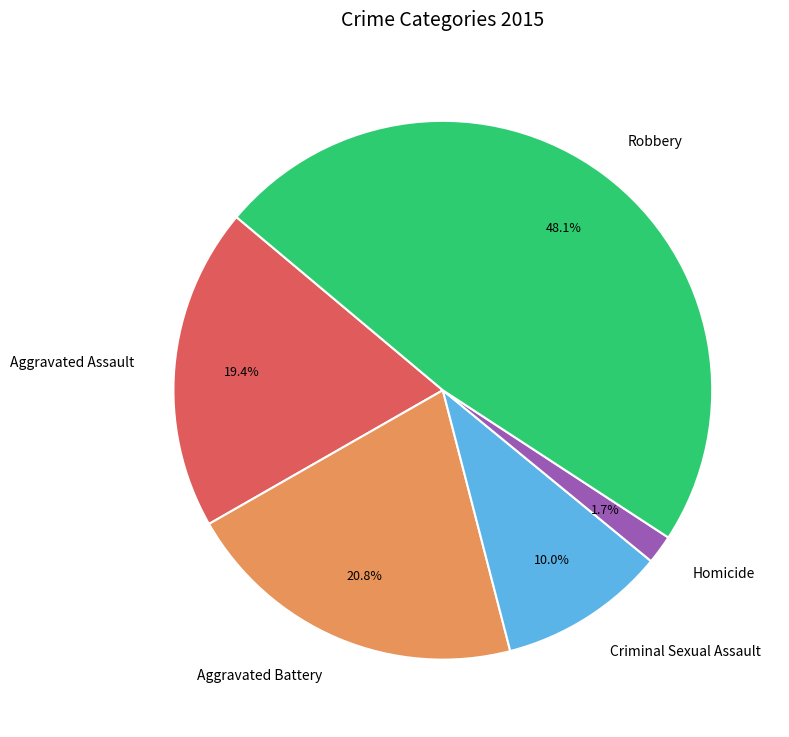

What is the largest slice in the pie chart?

Robbery